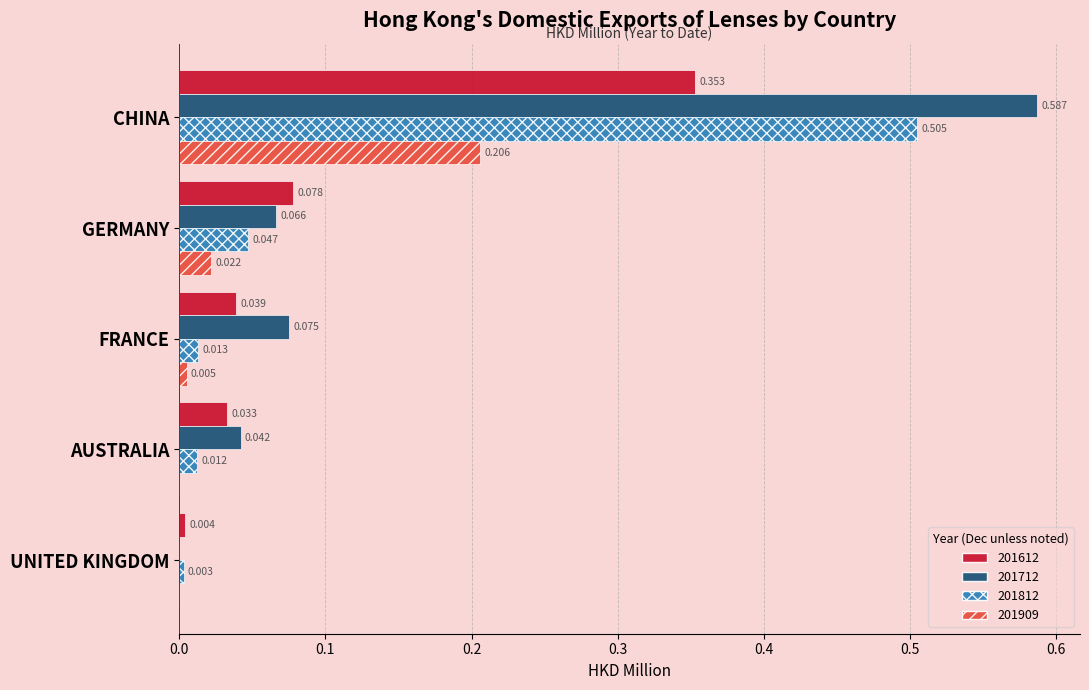

Which label corresponds to the largest value in the chart?

CHINA